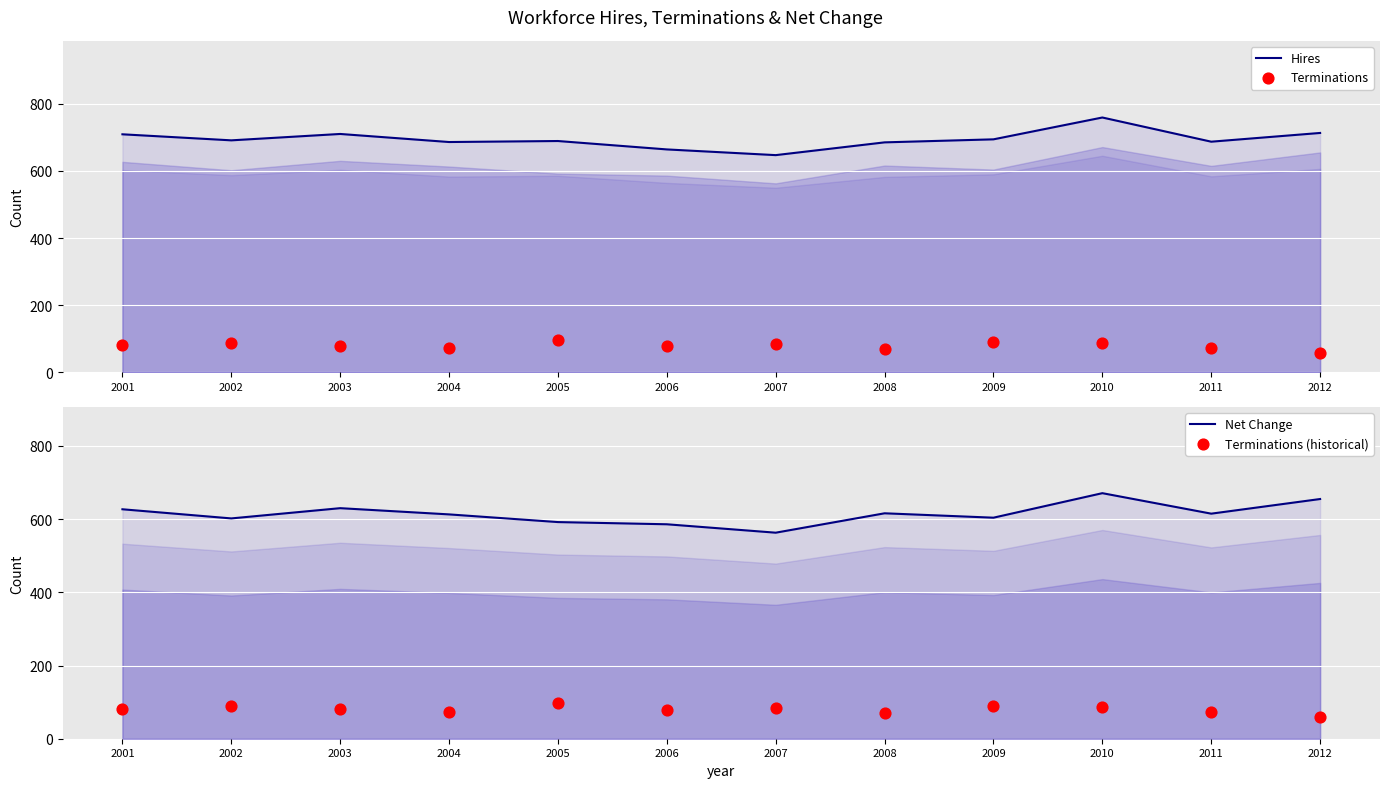

What are all the series names shown in the legend?

Hires, Terminations, Net Change, Terminations (historical)